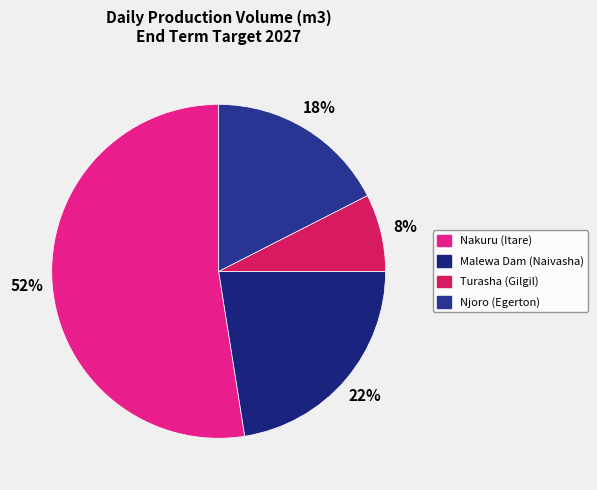

Is Nakuru (Itare) the majority of the pie?

Yes